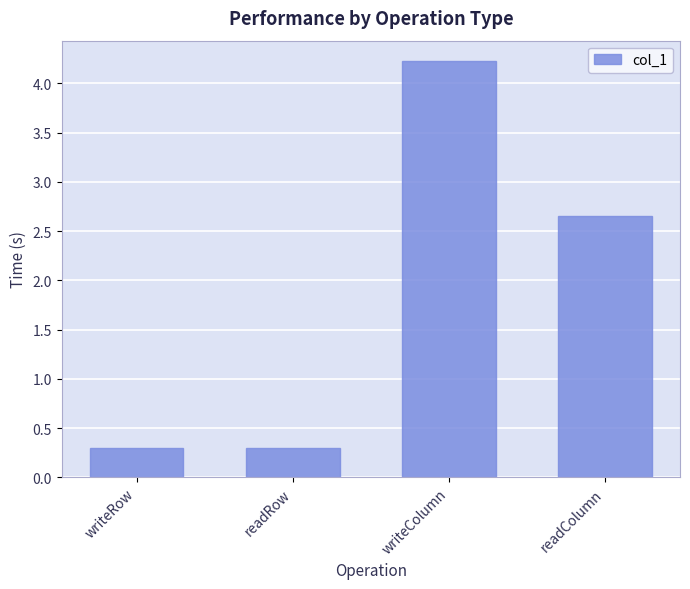

What is the average value?

1.9